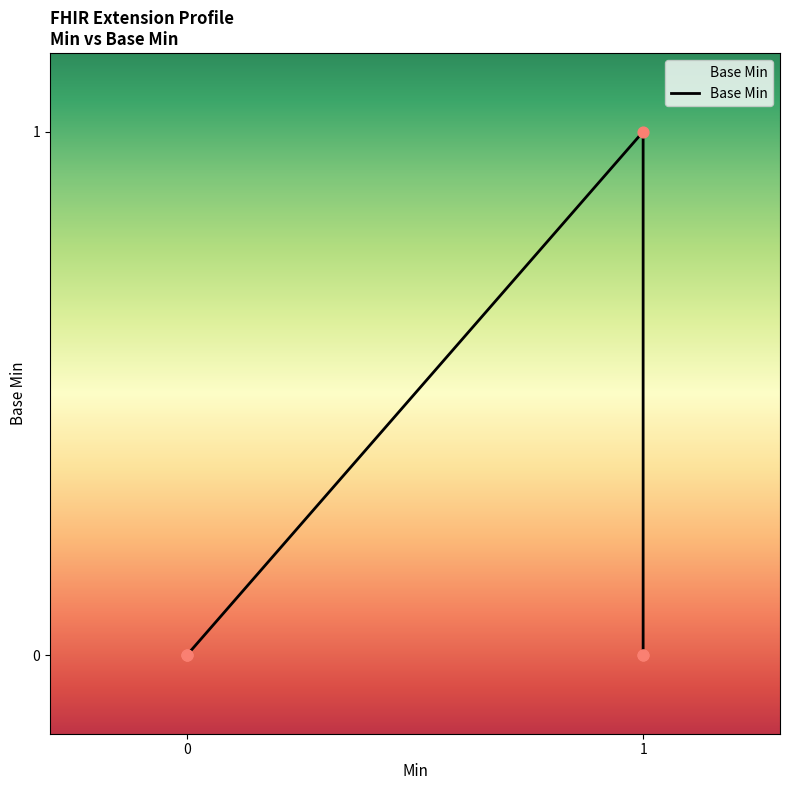

Which has a higher value, 1 or 0?

1